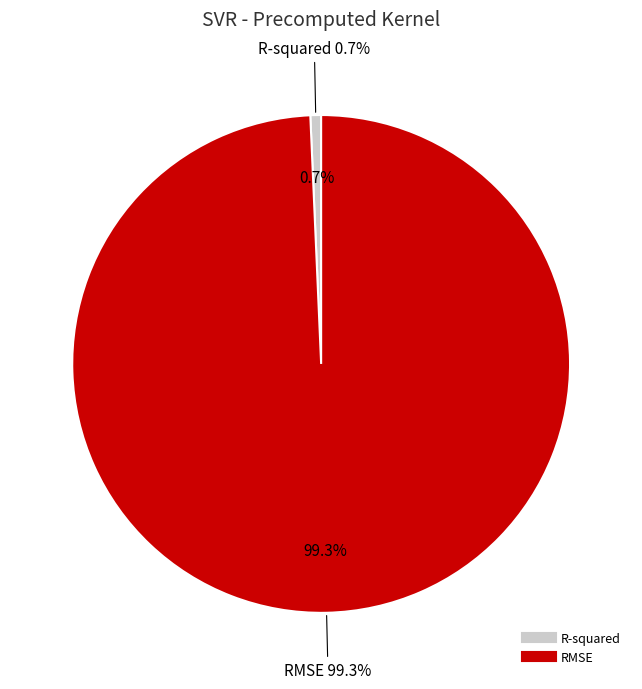

What is the majority slice?

RMSE